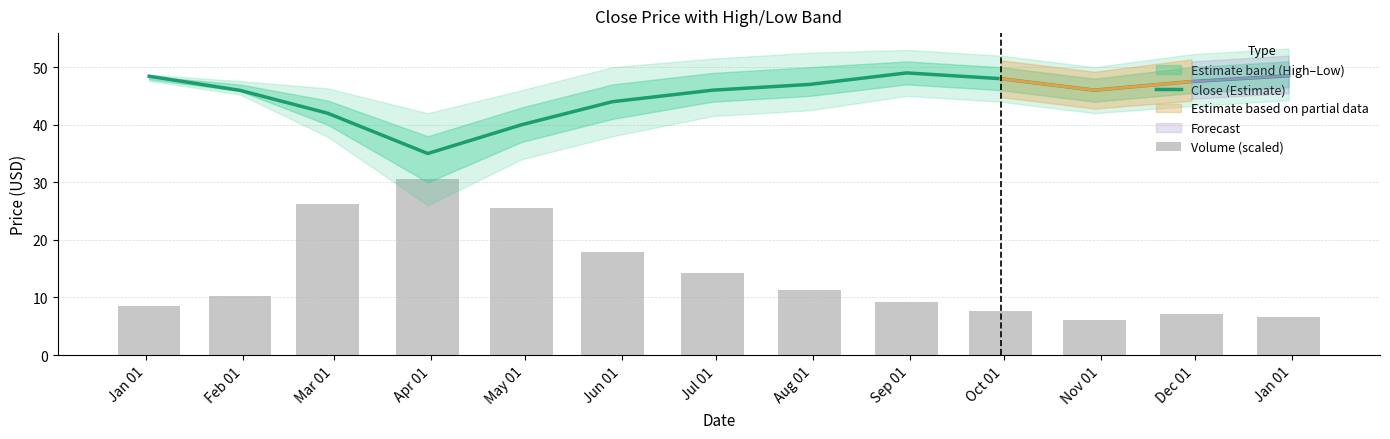

What is the sum of the Volume (scaled) values at Jul 01 and Nov 01?

20.4